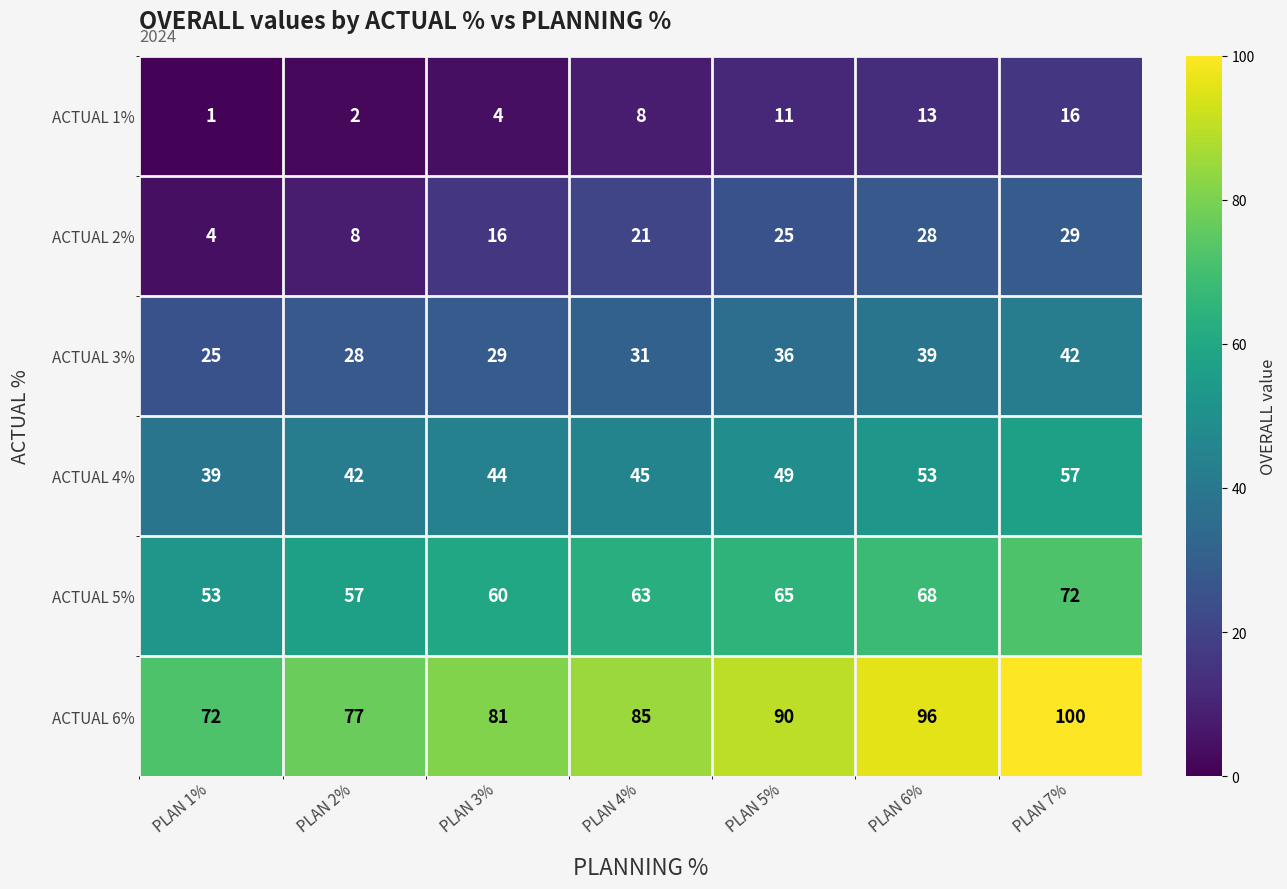

What is the minimum value shown in the chart?

1